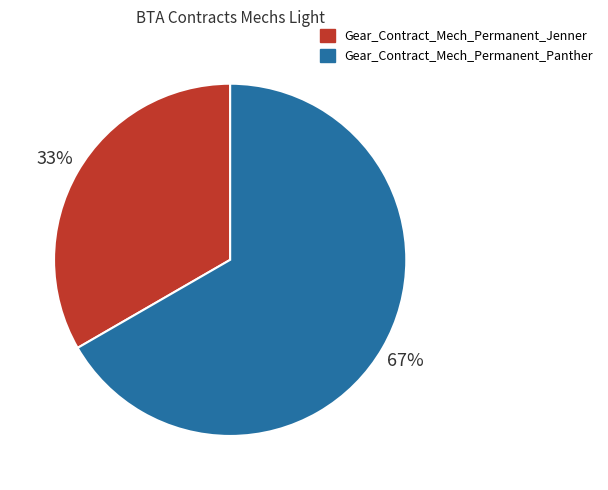

To the nearest percent, what percentage of the pie is Gear_Contract_Mech_Permanent_Panther?

67%